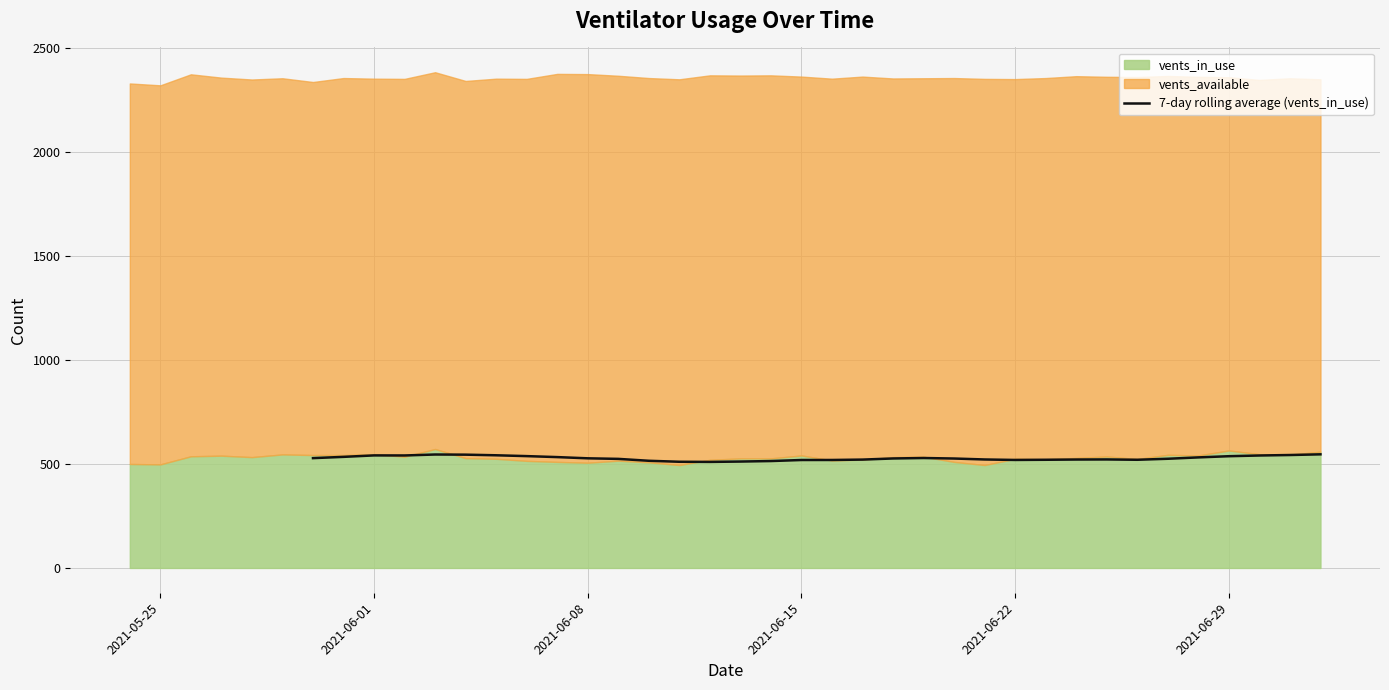

What is the maximum value for 7-day rolling average (vents_in_use)?

546.4